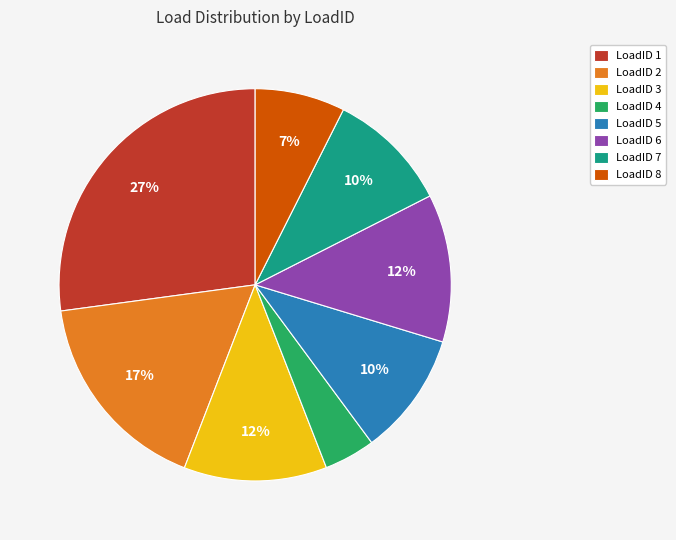

To the nearest percent, what portion does LoadID 7 represent?

10%